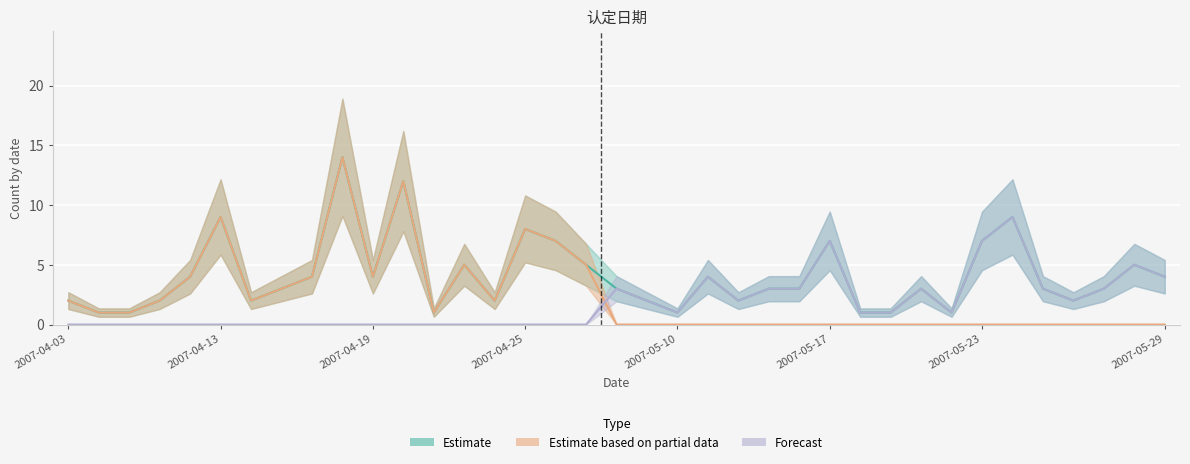

Which has a higher value, 2007-05-11 or 2007-05-24?

2007-05-24